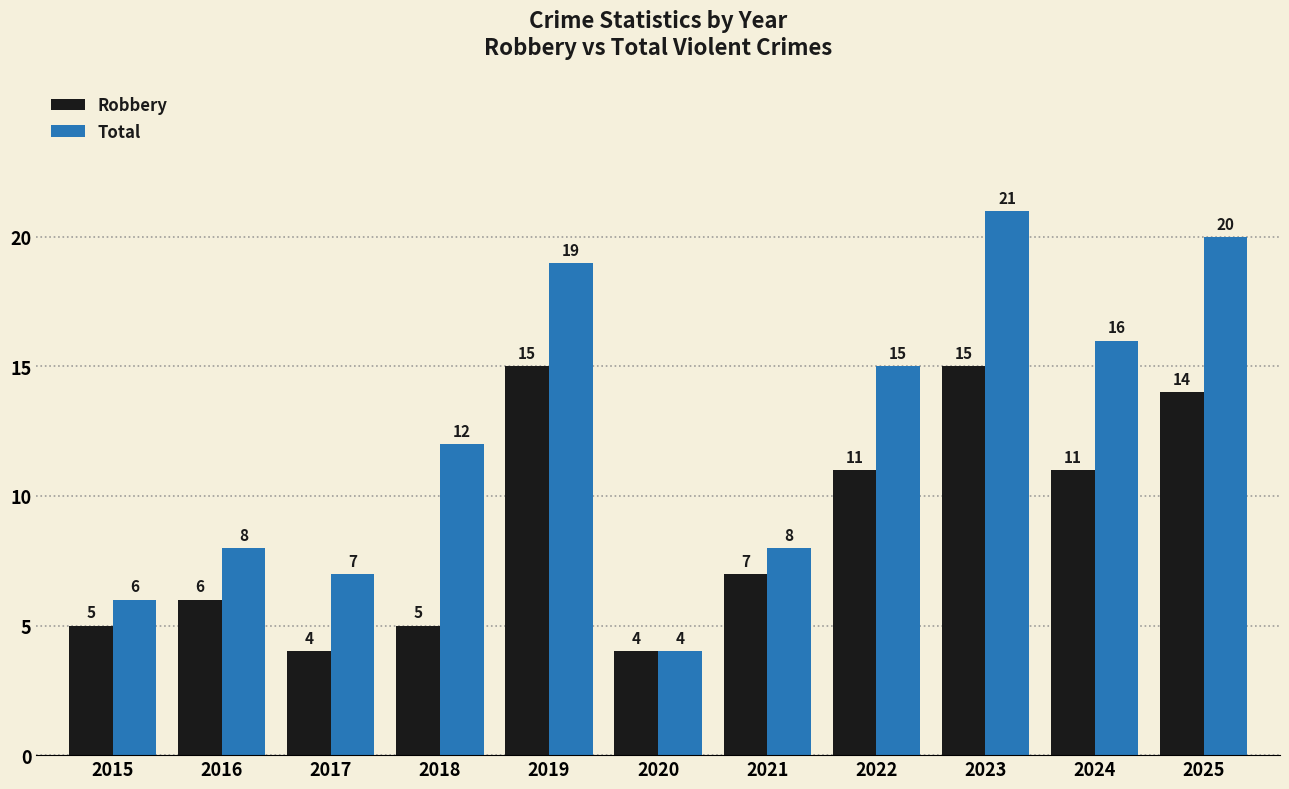

True or false: Total has a value of 16 at 2024.

True